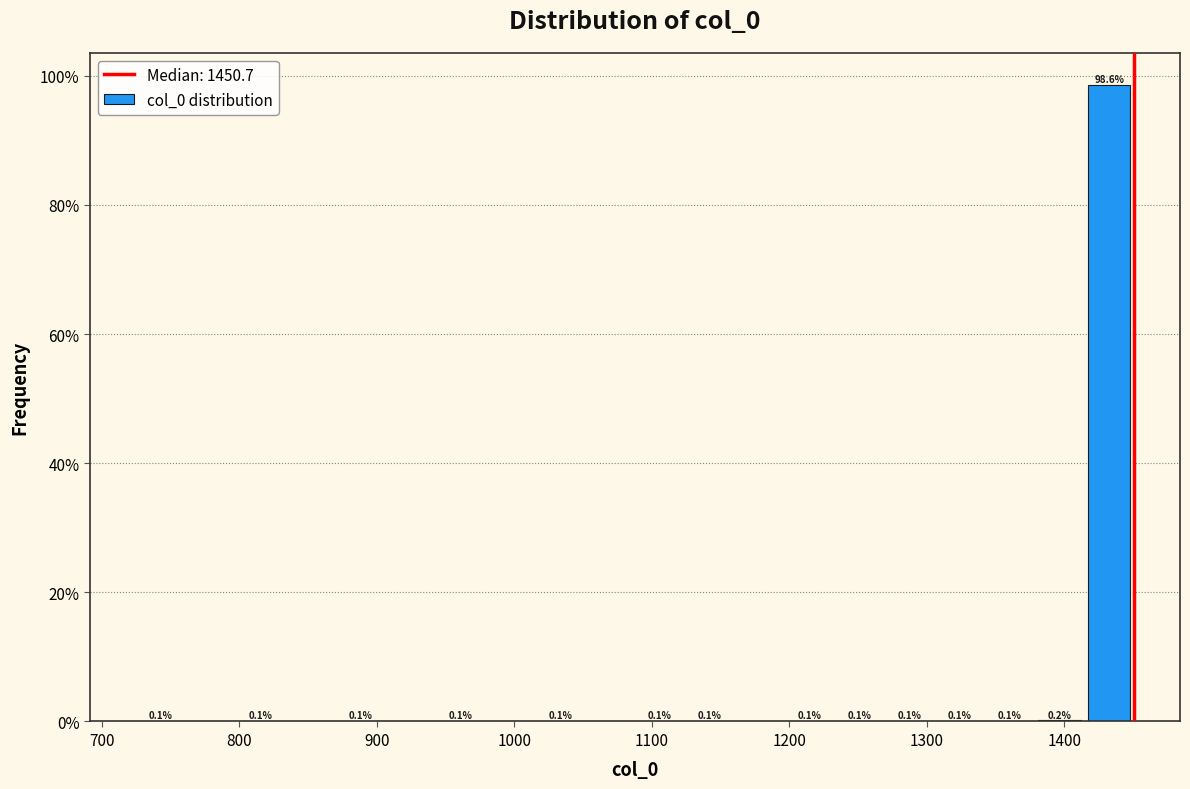

Read against the x-axis, roughly where is the centre of the tallest bar?

1430